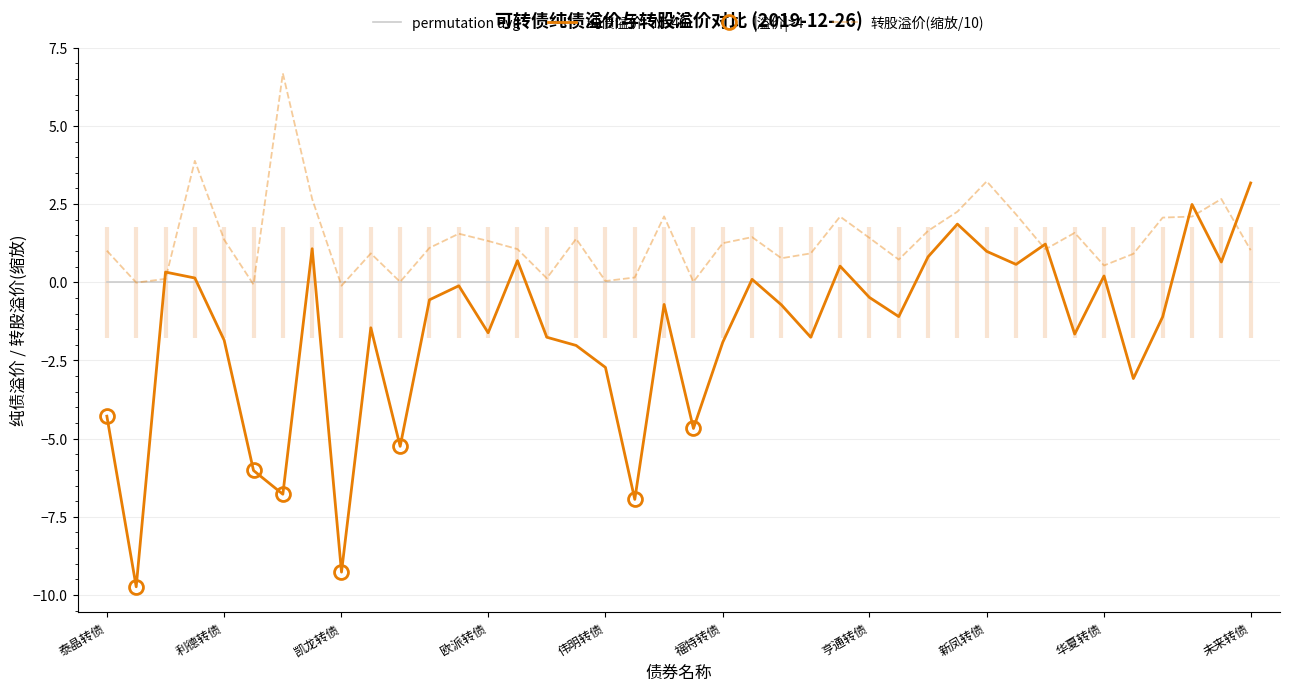

What is the maximum value shown in the chart?

6.7